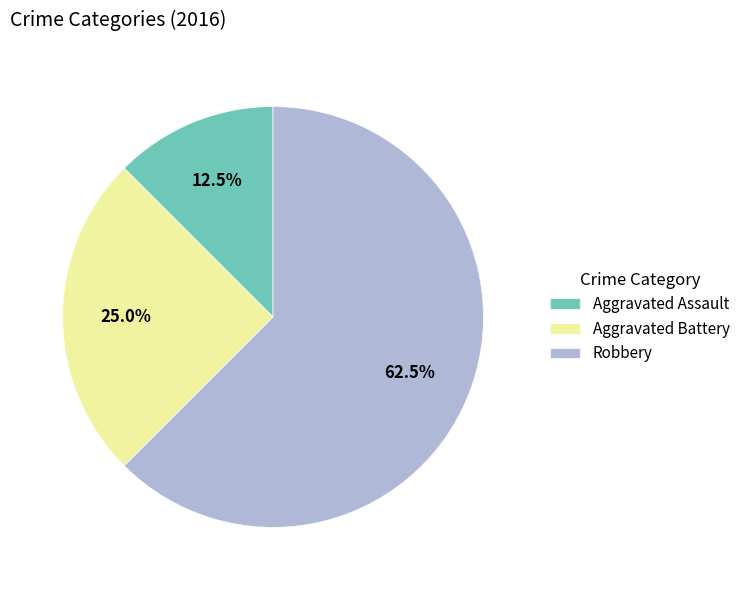

Is it true that Robbery is 54% of the pie?

False